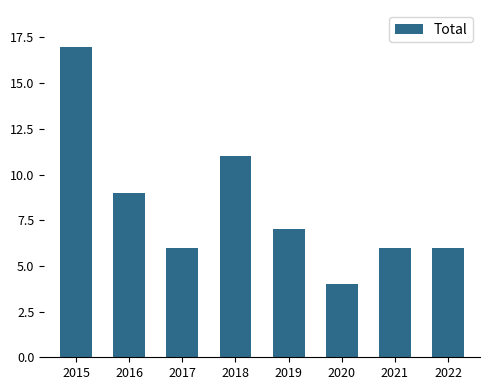

What is the change in value from 2017 to 2018?

+5